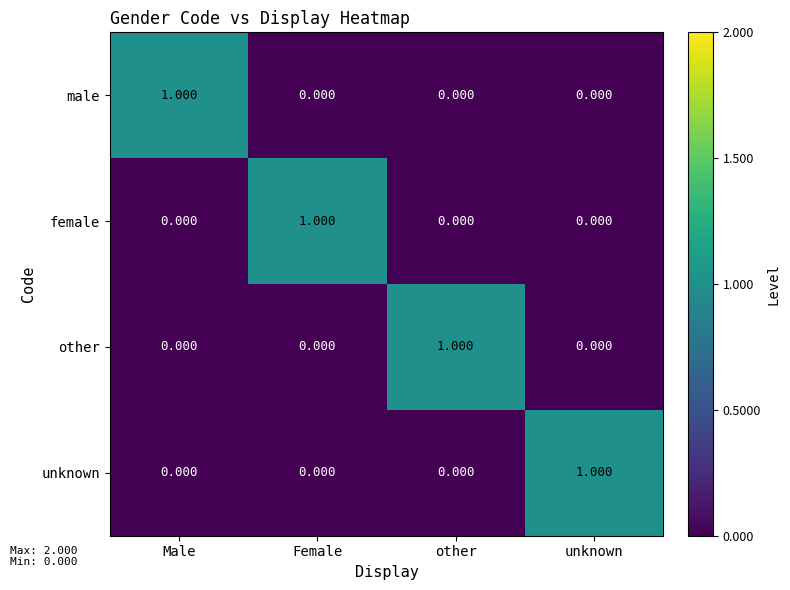

How many categories are shown in the chart?

4